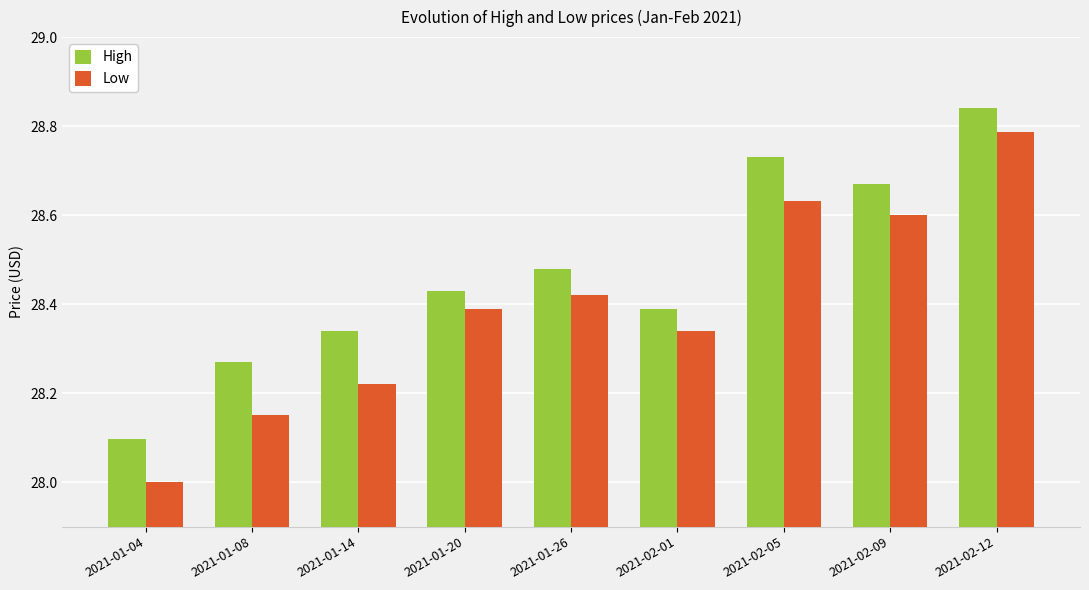

What is the difference between the second highest and second lowest values in the Low series?

0.5